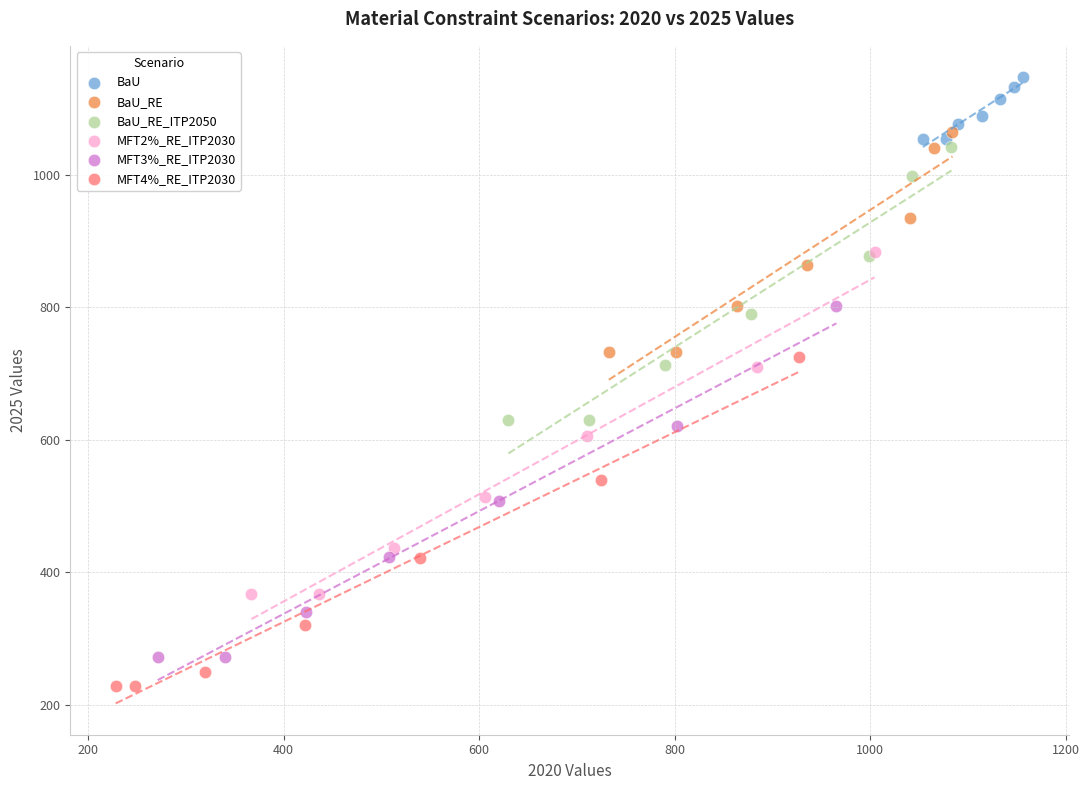

Which series reaches the maximum Y coordinate?

BaU